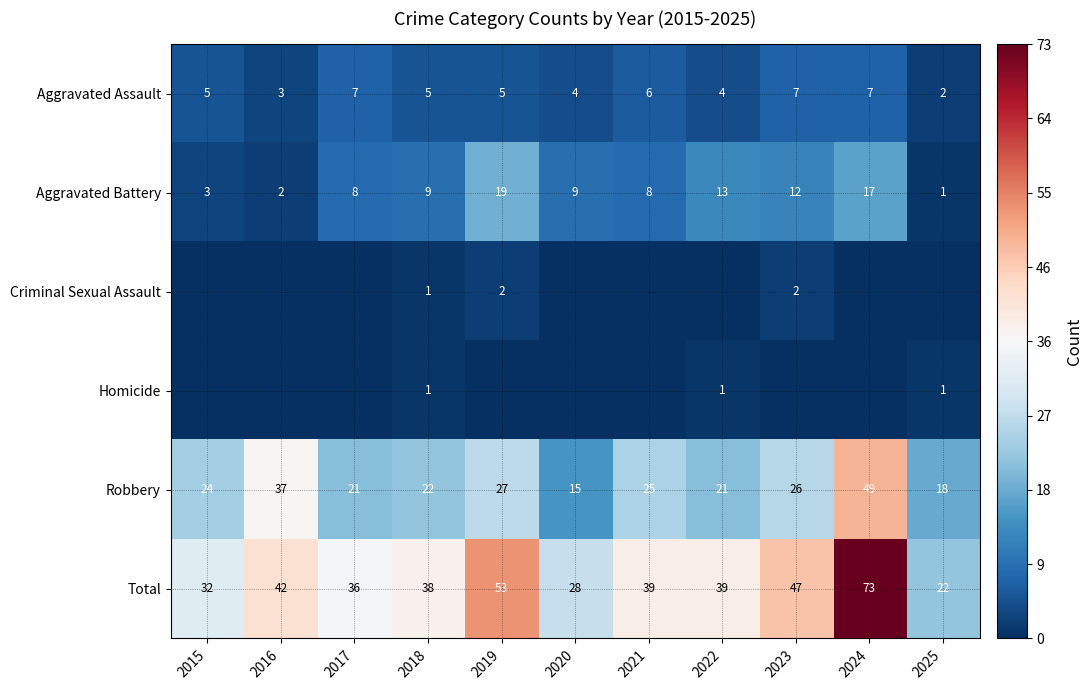

What value does the Aggravated Assault series have at 2017?

7